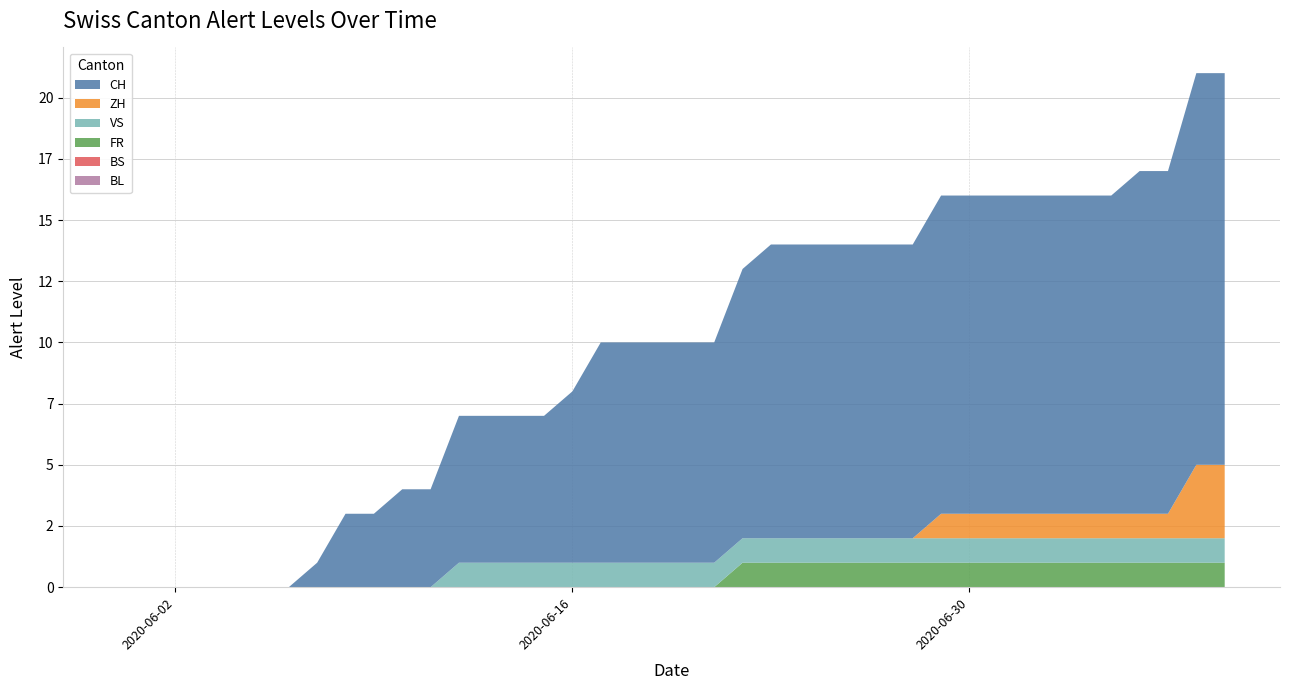

Reading right to left, list all the values displayed in this chart.

CH: 16	16	14	14	13	13	13	13	13	13	13	12	12	12	12	12	12	11	9	9	9	9	9	7	6	6	6	6	4	4	3	3	1	0	0	0	0	0	0	0
ZH: 3	3	1	1	1	1	1	1	1	1	1	0	0	0	0	0	0	0	0	0	0	0	0	0	0	0	0	0	0	0	0	0	0	0	0	0	0	0	0	0
FR: 1	1	1	1	1	1	1	1	1	1	1	1	1	1	1	1	1	1	0	0	0	0	0	0	0	0	0	0	0	0	0	0	0	0	0	0	0	0	0	0
BS: 0	0	0	0	0	0	0	0	0	0	0	0	0	0	0	0	0	0	0	0	0	0	0	0	0	0	0	0	0	0	0	0	0	0	0	0	0	0	0	0
VS: 1	1	1	1	1	1	1	1	1	1	1	1	1	1	1	1	1	1	1	1	1	1	1	1	1	1	1	1	0	0	0	0	0	0	0	0	0	0	0	0
BL: 0	0	0	0	0	0	0	0	0	0	0	0	0	0	0	0	0	0	0	0	0	0	0	0	0	0	0	0	0	0	0	0	0	0	0	0	0	0	0	0